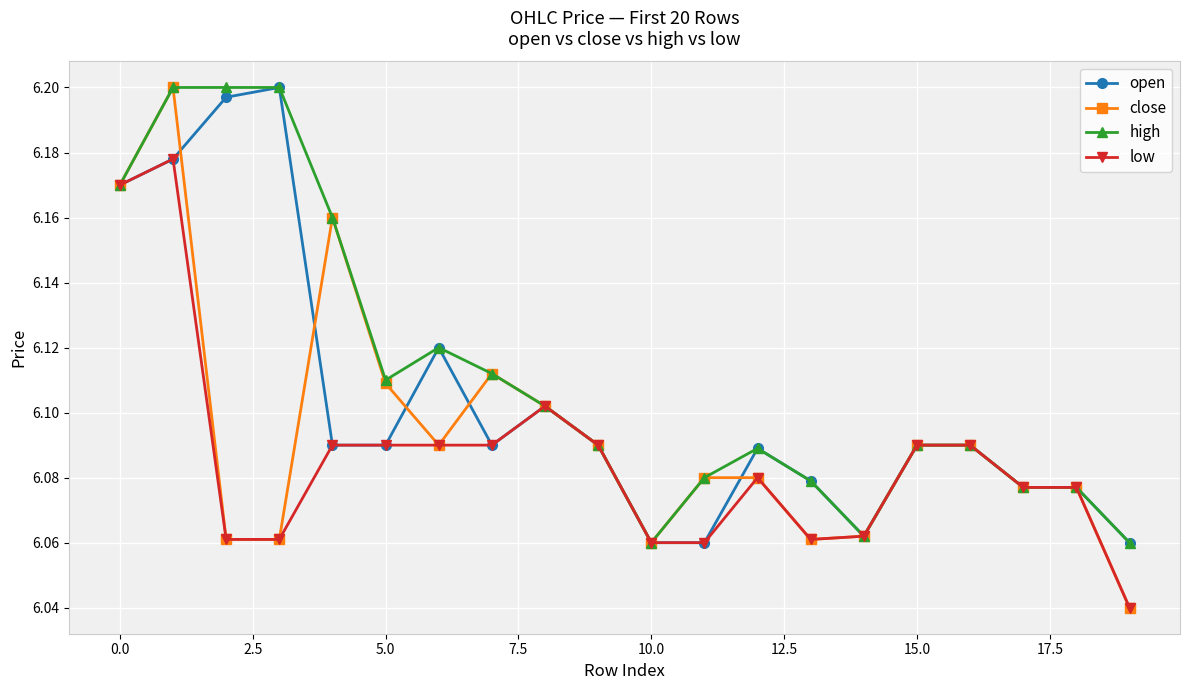

List the series in order of their overall mean, lowest first.

low, close, open, high